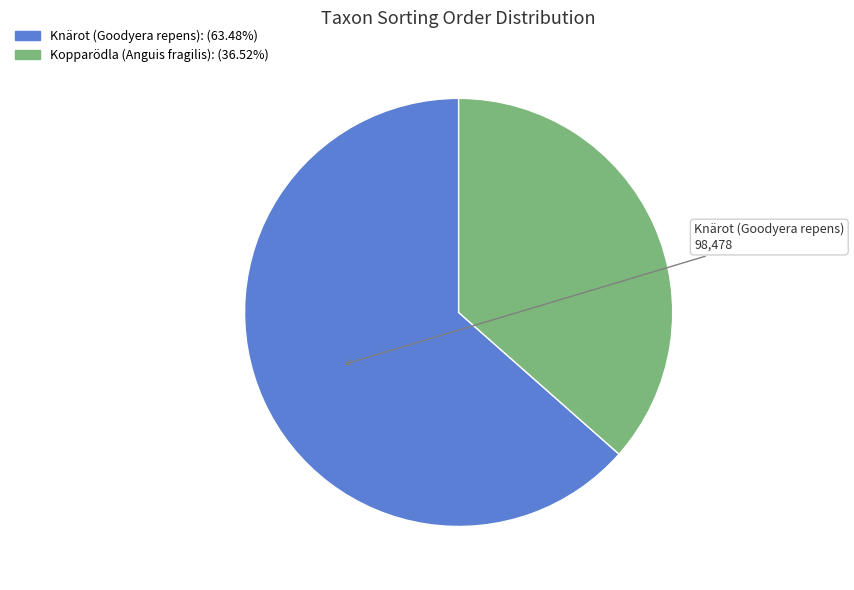

Is it true that Kopparödla (Anguis fragilis) is 27% of the pie?

False